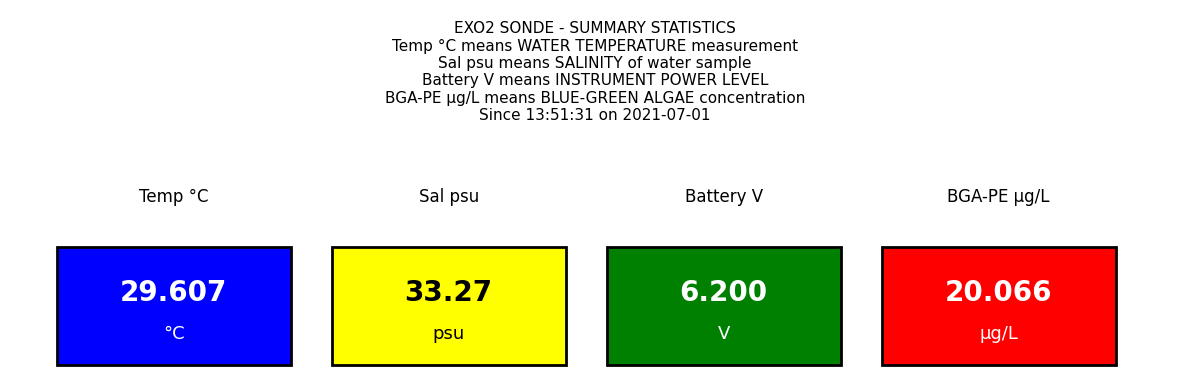

What is the value of the Battery V bar at the 6th from the left?

6.2